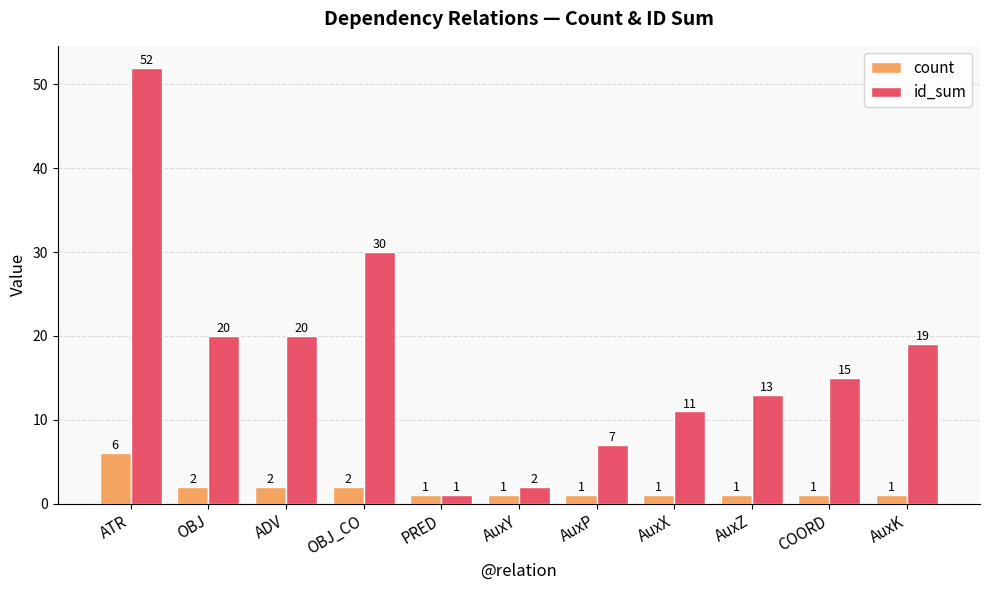

Reading right to left, extract all data points from this chart.

count: AuxK=1	COORD=1	AuxZ=1	AuxX=1	AuxP=1	AuxY=1	PRED=1	OBJ_CO=2	ADV=2	OBJ=2	ATR=6
id_sum: AuxK=19	COORD=15	AuxZ=13	AuxX=11	AuxP=7	AuxY=2	PRED=1	OBJ_CO=30	ADV=20	OBJ=20	ATR=52